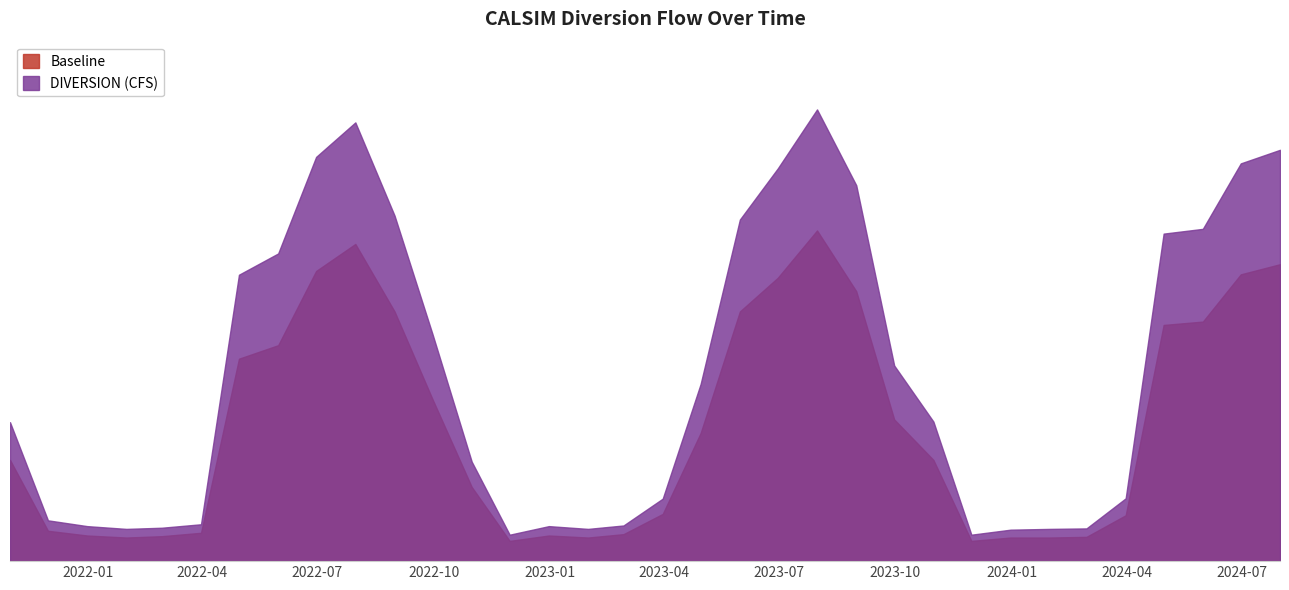

Reading left to right, what are all the values shown in this chart?

DIVERSION (CFS): 2021-10-31=205.9	2021-11-30=60.5	2021-12-31=51.9	2022-01-31=47.8	2022-02-28=49.5	2022-03-31=54.6	2022-04-30=424.4	2022-05-31=455.9	2022-06-30=599.0	2022-07-31=650.1	2022-08-31=512.1	2022-09-30=336.4	2022-10-31=147.4	2022-11-30=39.2	2022-12-31=51.9	2023-01-31=47.8	2023-02-28=52.8	2023-03-31=92.6	2023-04-30=262.7	2023-05-31=506.2	2023-06-30=582.0	2023-07-31=669.4	2023-08-31=557.0	2023-09-30=289.9	2023-10-31=206.8	2023-11-30=39.2	2023-12-31=46.6	2024-01-31=47.8	2024-02-29=48.5	2024-03-31=93.1	2024-04-30=485.3	2024-05-31=492.4	2024-06-30=589.4	2024-07-31=609.5
Baseline: 2021-10-31=150.0	2021-11-30=45.0	2021-12-31=38.0	2022-01-31=35.0	2022-02-28=37.0	2022-03-31=42.0	2022-04-30=300.0	2022-05-31=320.0	2022-06-30=430.0	2022-07-31=470.0	2022-08-31=370.0	2022-09-30=240.0	2022-10-31=110.0	2022-11-30=30.0	2022-12-31=38.0	2023-01-31=35.0	2023-02-28=40.0	2023-03-31=70.0	2023-04-30=190.0	2023-05-31=370.0	2023-06-30=420.0	2023-07-31=490.0	2023-08-31=400.0	2023-09-30=210.0	2023-10-31=150.0	2023-11-30=30.0	2023-12-31=35.0	2024-01-31=35.0	2024-02-29=36.0	2024-03-31=68.0	2024-04-30=350.0	2024-05-31=355.0	2024-06-30=425.0	2024-07-31=440.0